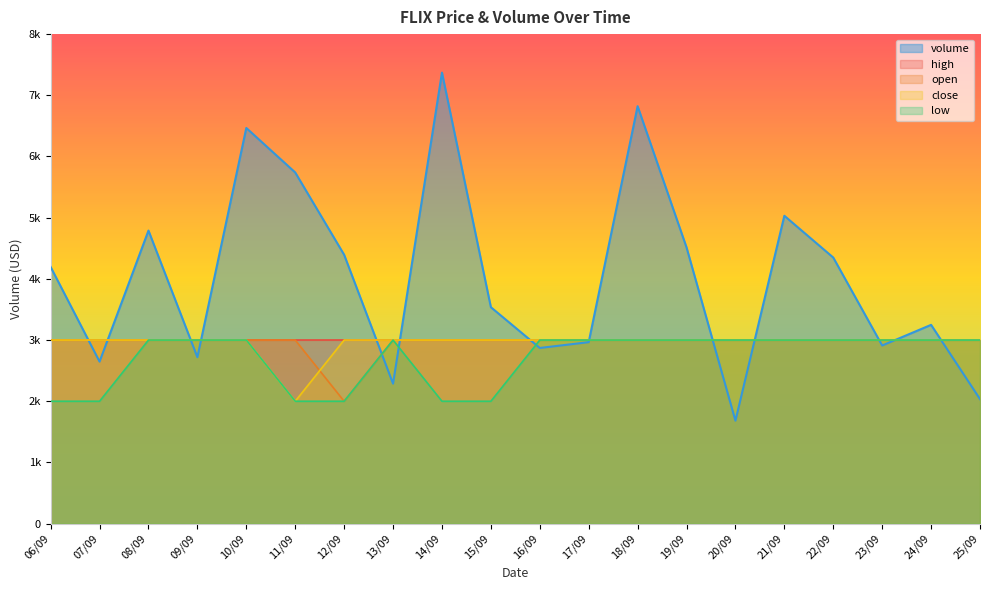

What is the difference between the highest and lowest values at 10/09?

3466.0